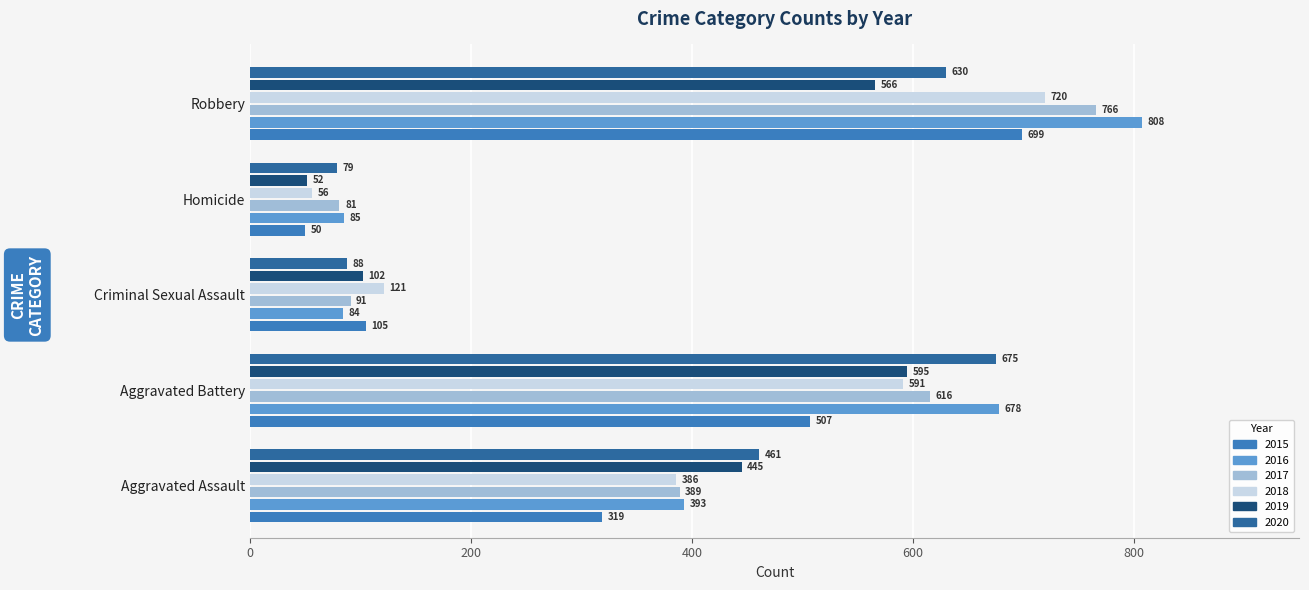

What is the label of the 3rd bar from the left?

Criminal Sexual Assault